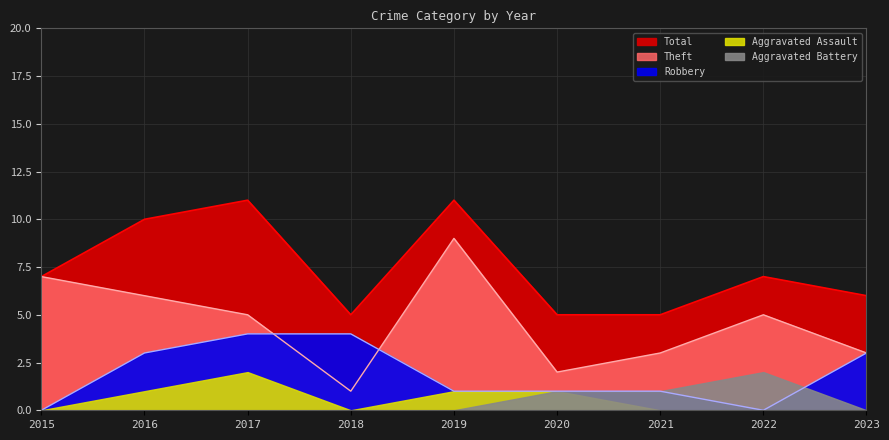

True or false: Robbery and Total intersect in this chart.

False